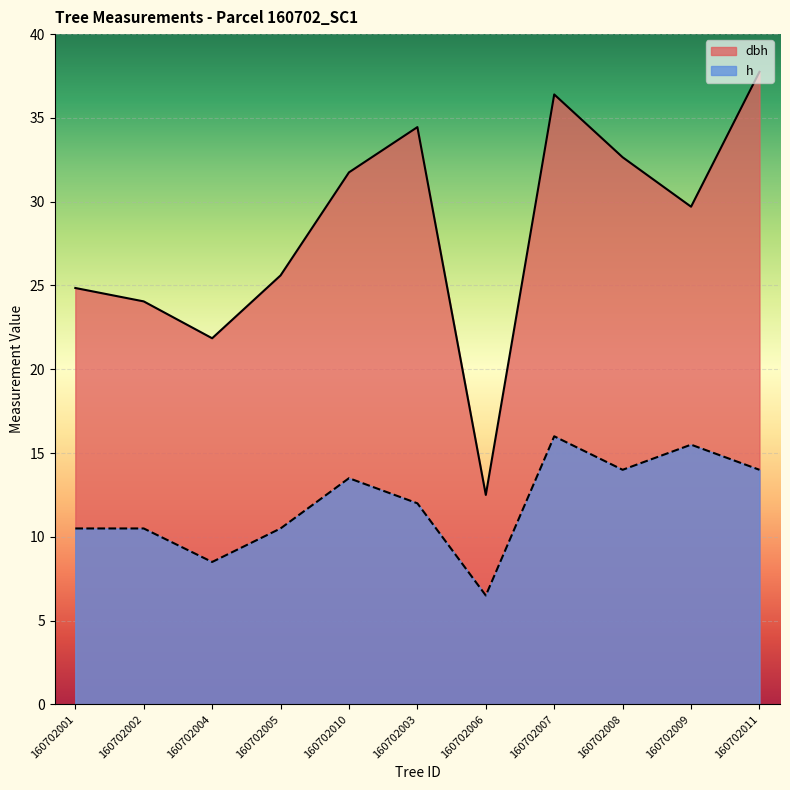

How many values in the h series exceed 12?

5